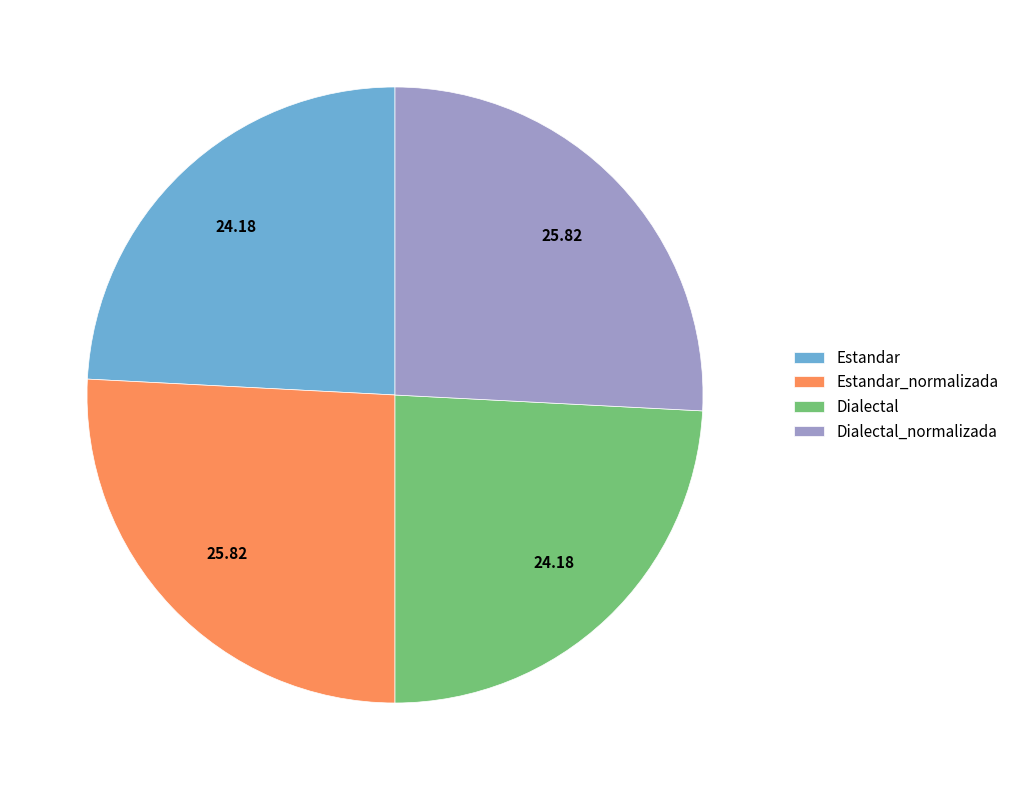

Between Dialectal and Estandar_normalizada, which is larger?

Estandar_normalizada